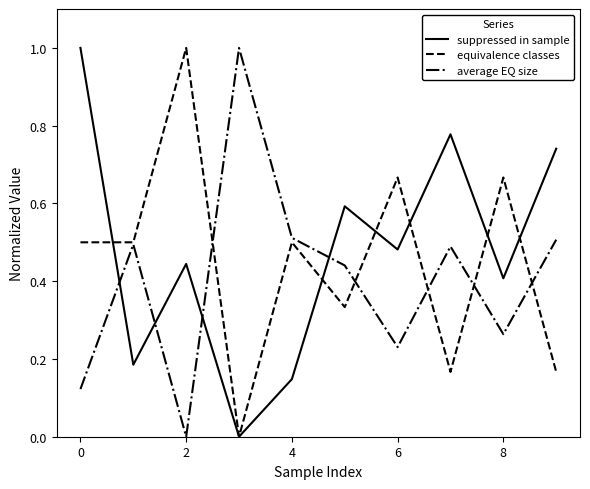

Which series has the widest spread of values?

suppressed in sample